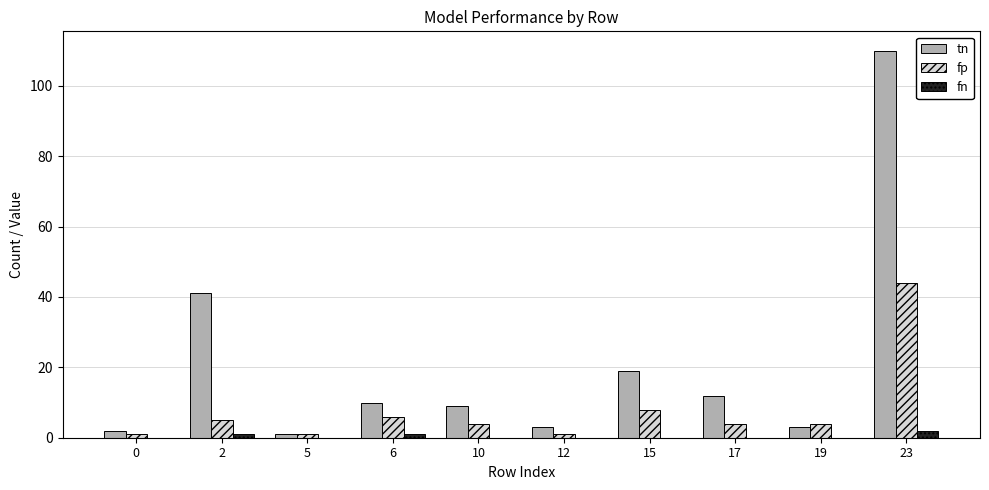

How many groups of bars are there?

10